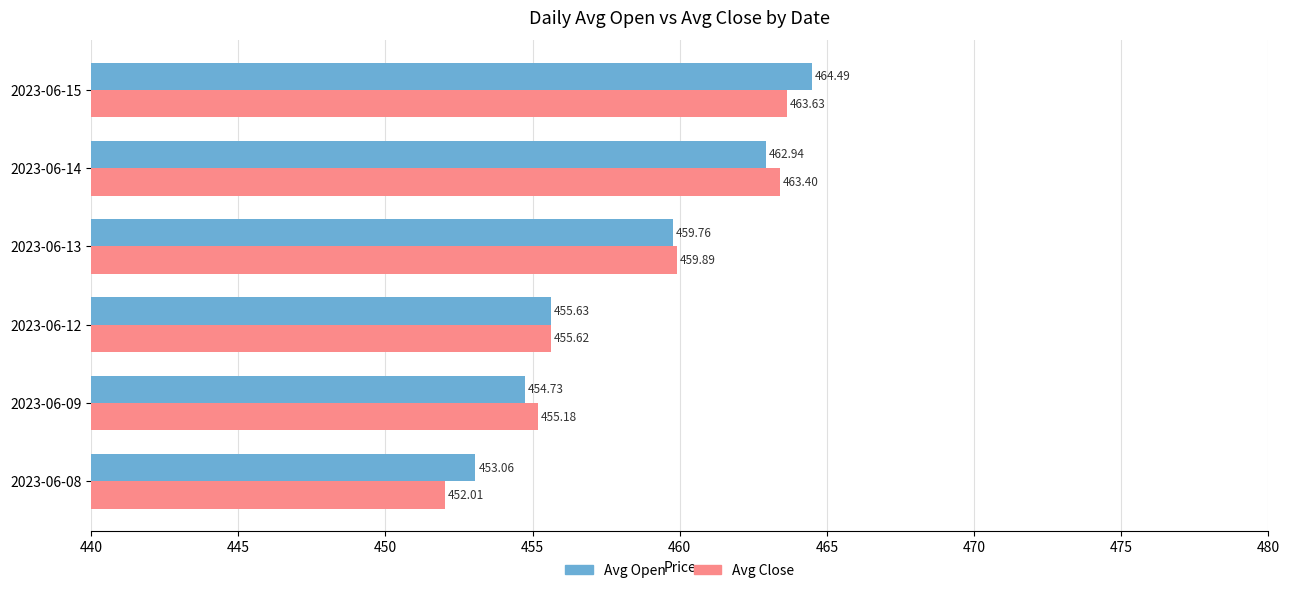

What is the greatest value displayed?

464.5